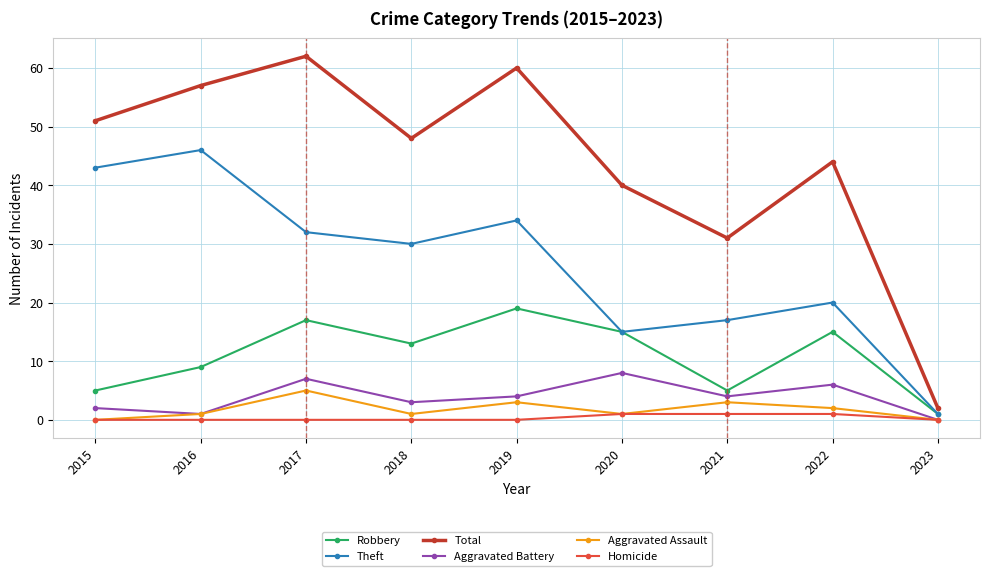

What is the sum of all Theft values?

238